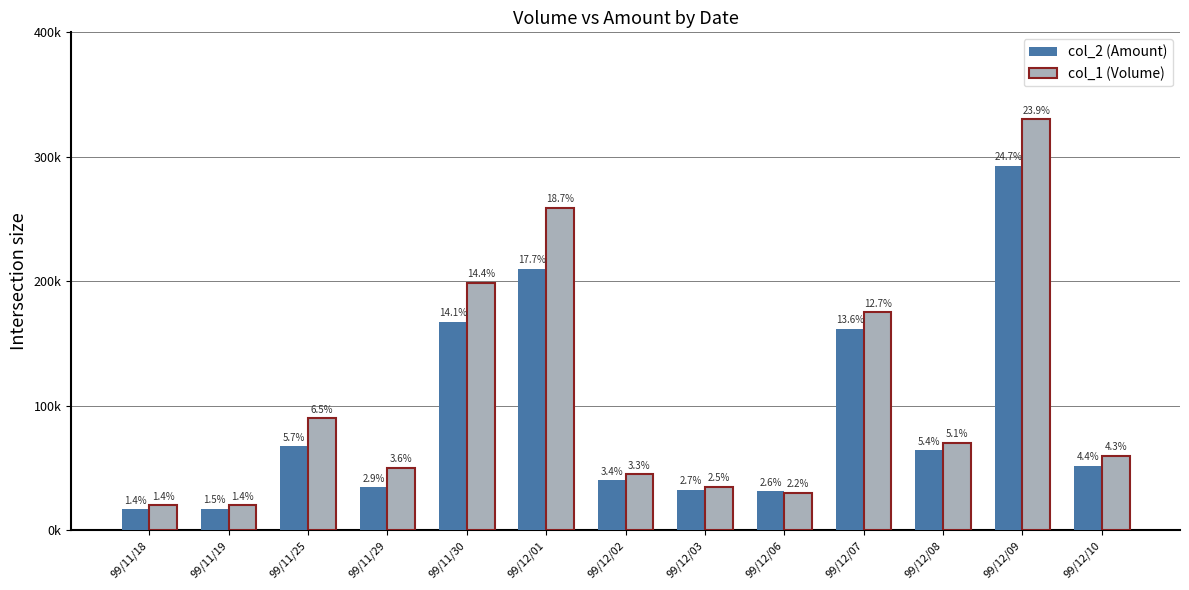

List the series in order of their overall mean, lowest first.

col_2 (Amount), col_1 (Volume)